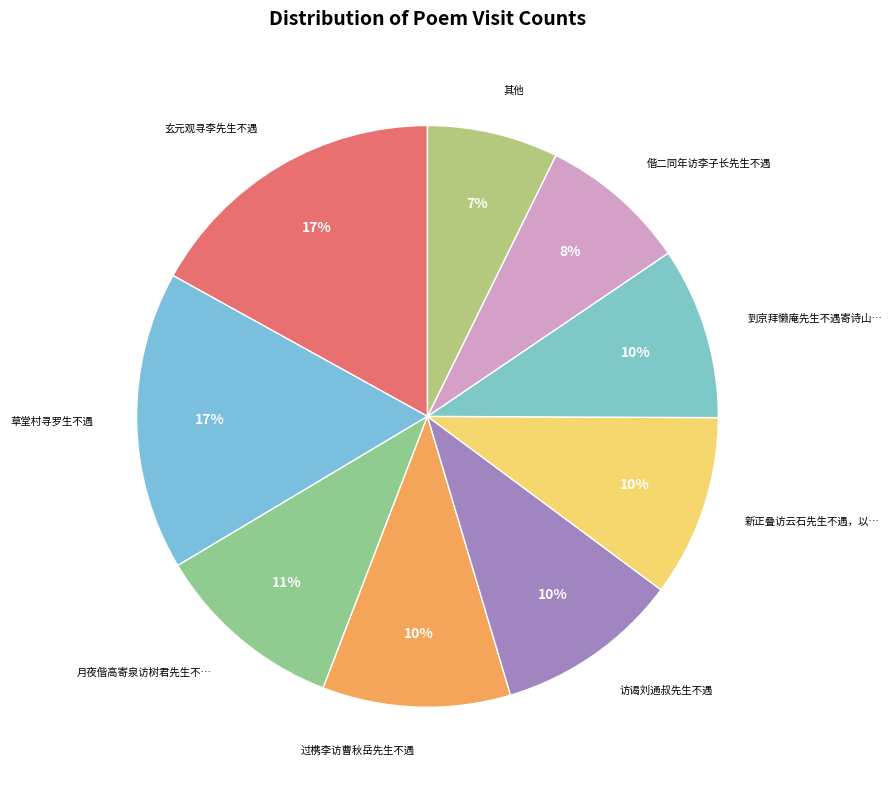

Does any single category account for the majority?

No